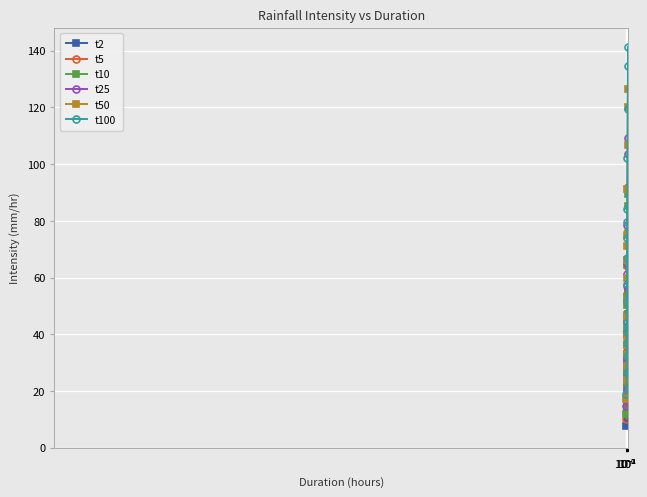

What is the lowest value of the t100 series?

19.0